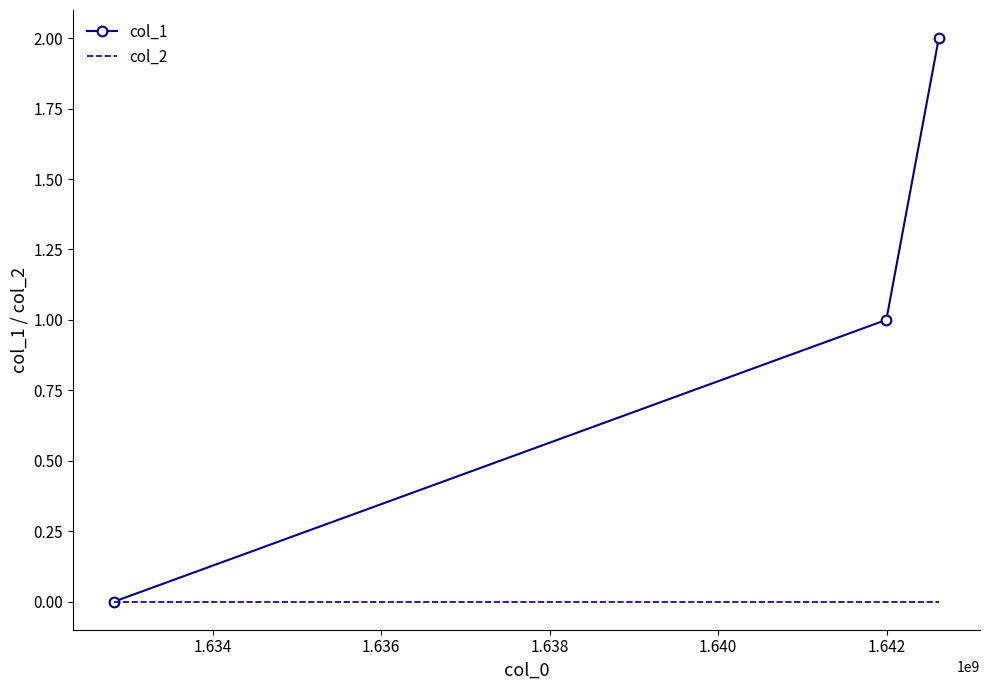

What is the sum of all col_1 values?

3